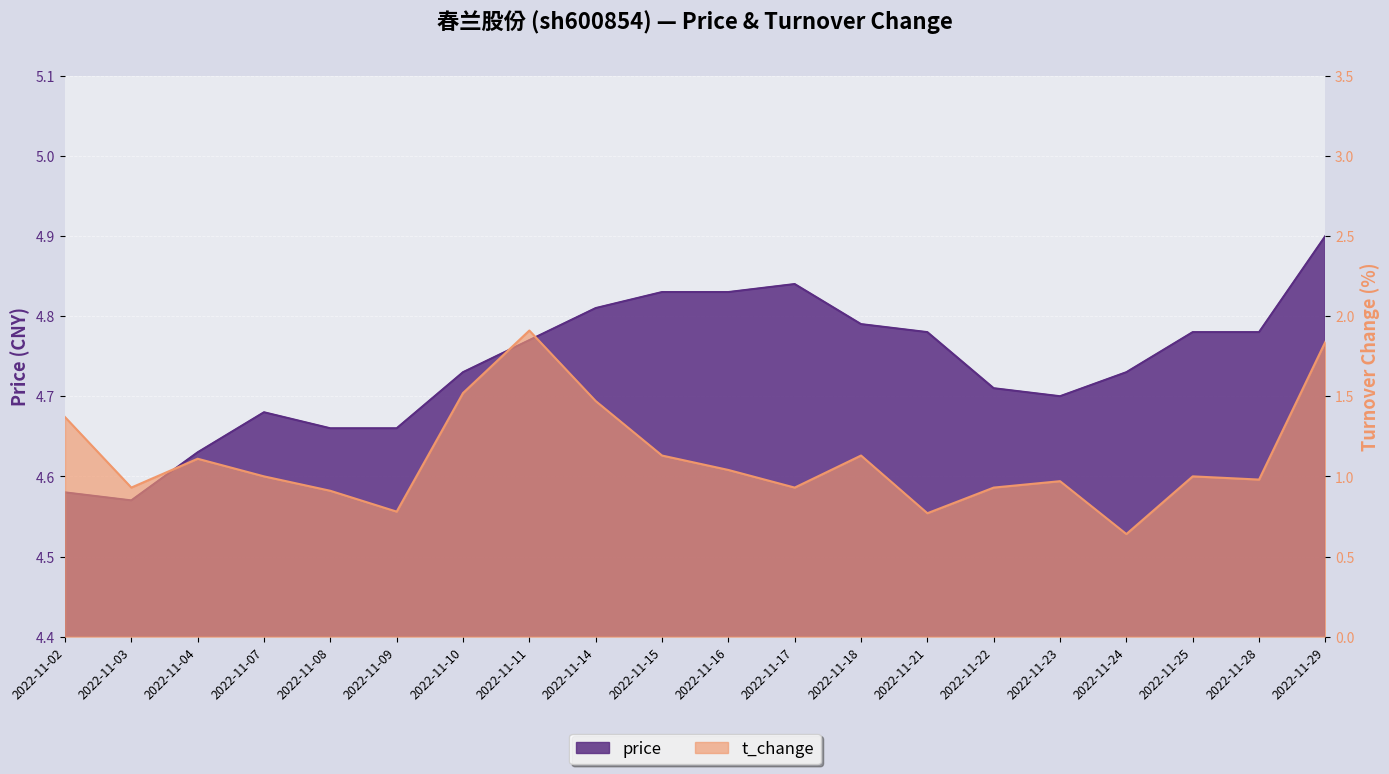

Which category has the highest value across all series?

2022-11-29